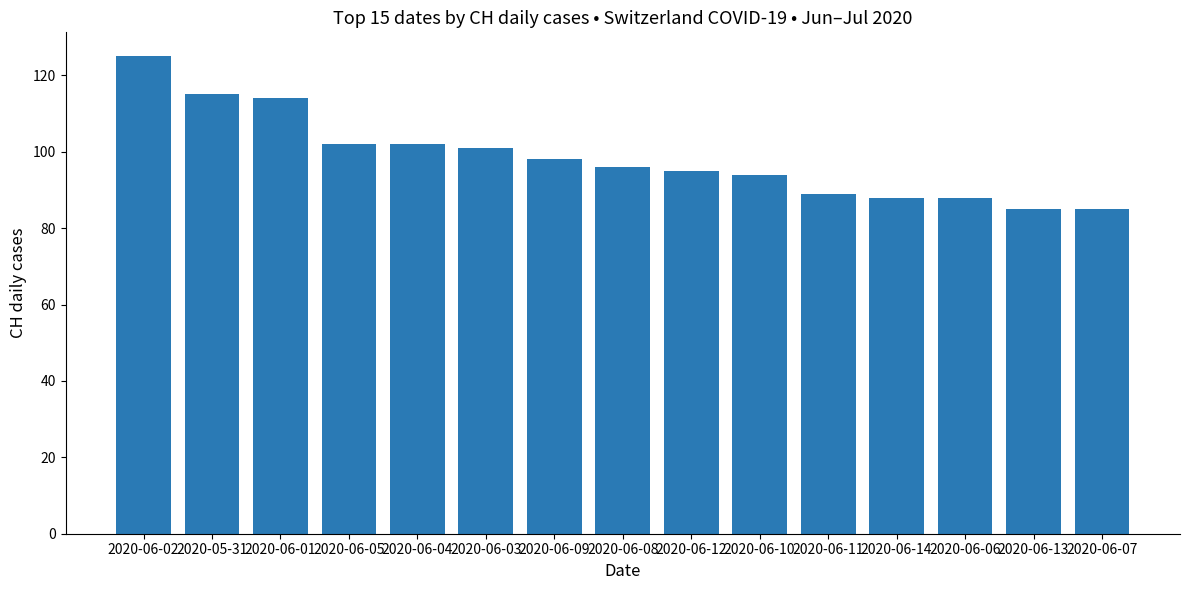

What is the sum of all values?

1477